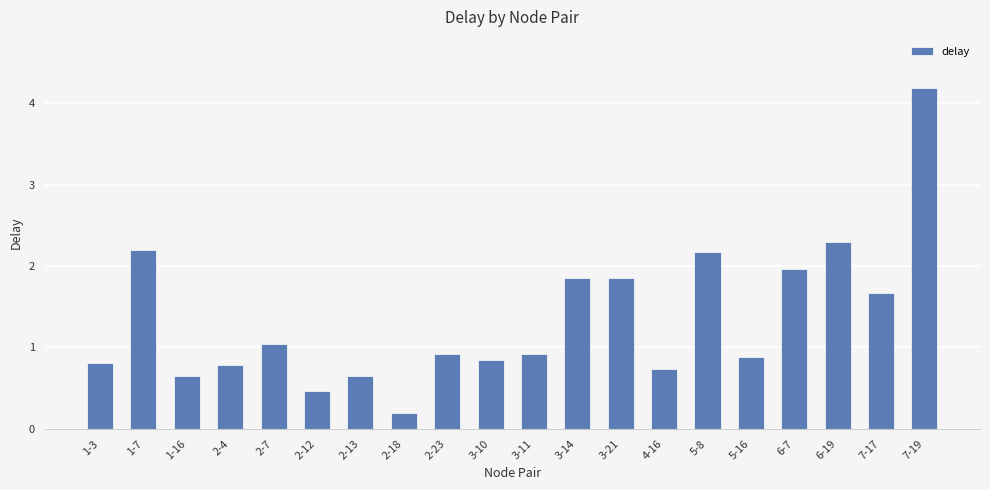

What is the average value?

1.4